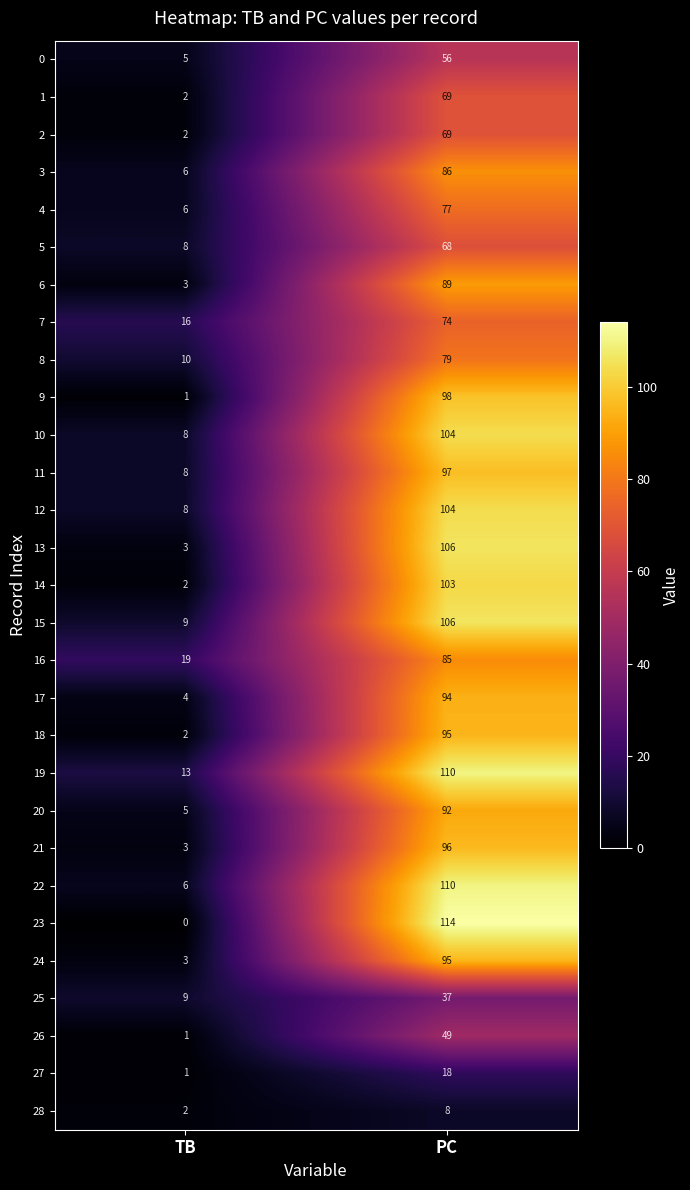

What is the spread (max minus min) of values at TB?

19